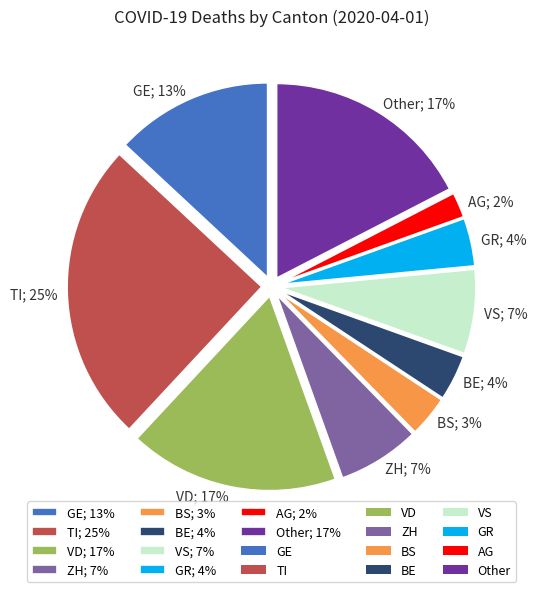

How many segments does this pie chart have?

10